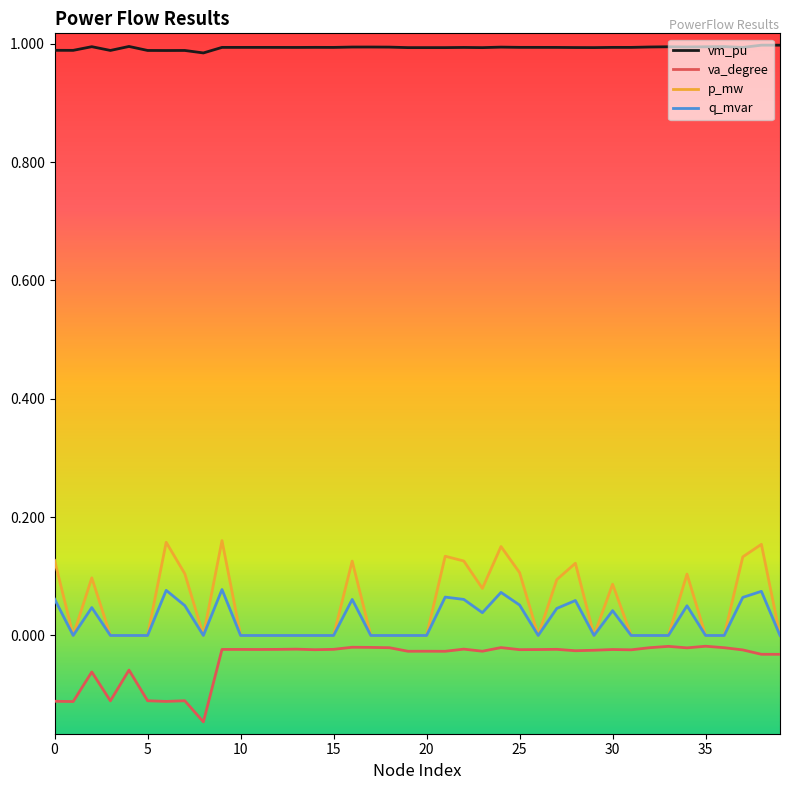

True or false: vm_pu and q_mvar intersect in this chart.

False